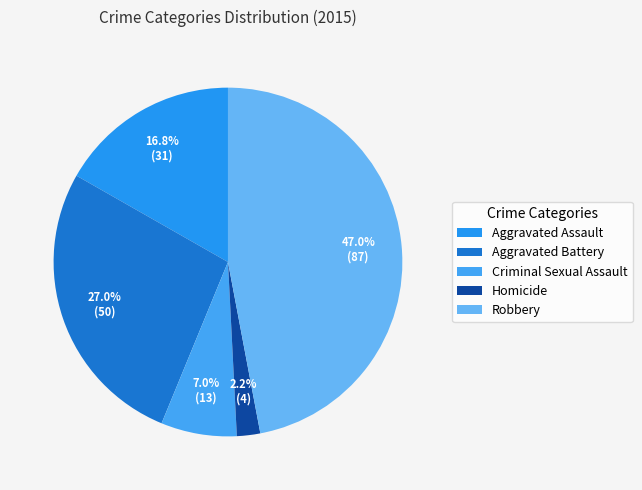

How many segments does this pie chart have?

5